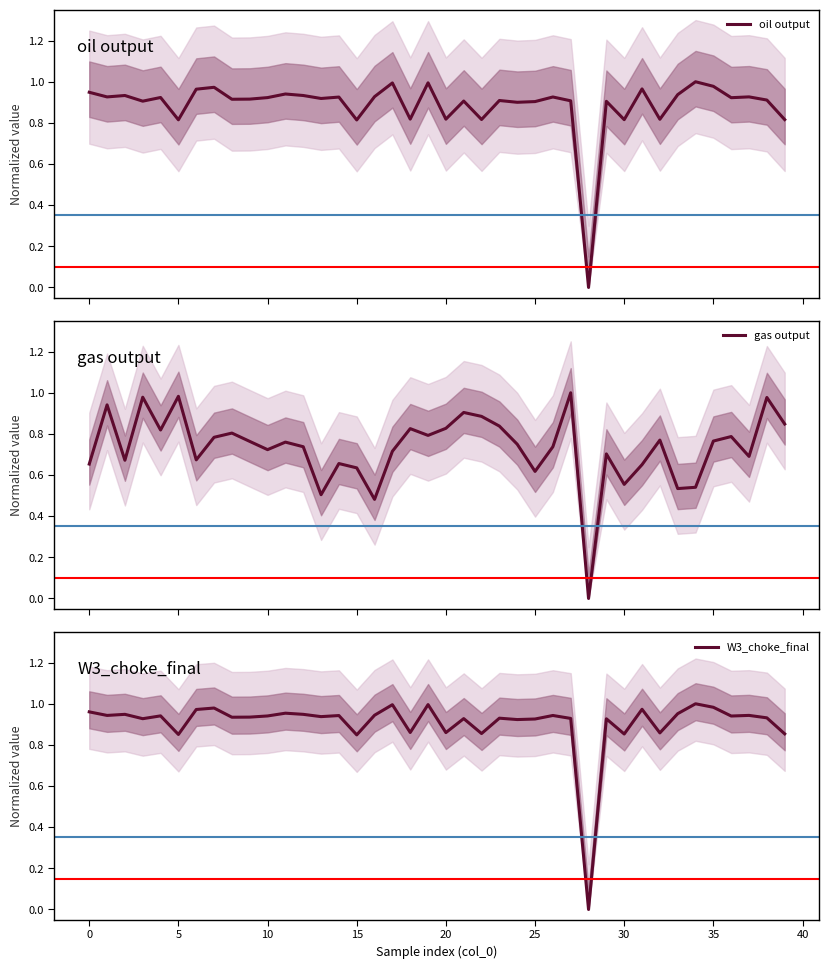

At which category does the chart reach its minimum across all series?

28